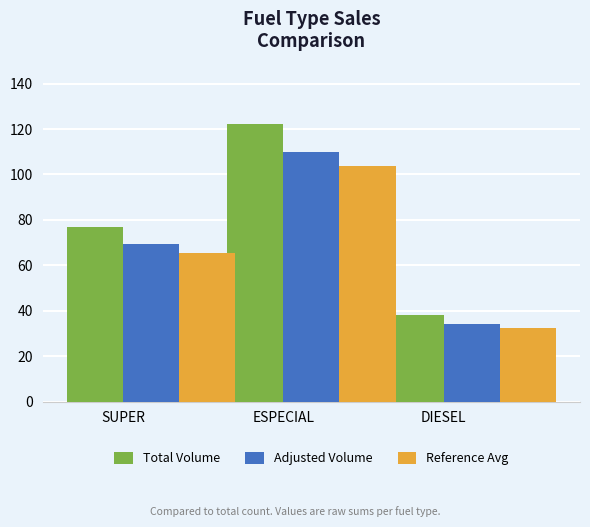

Reading right to left, transcribe all the data shown in this chart.

Total Volume: DIESEL=38.0	ESPECIAL=122.0	SUPER=77.0
Adjusted Volume: DIESEL=34.2	ESPECIAL=109.8	SUPER=69.3
Reference Avg: DIESEL=32.3	ESPECIAL=103.7	SUPER=65.5